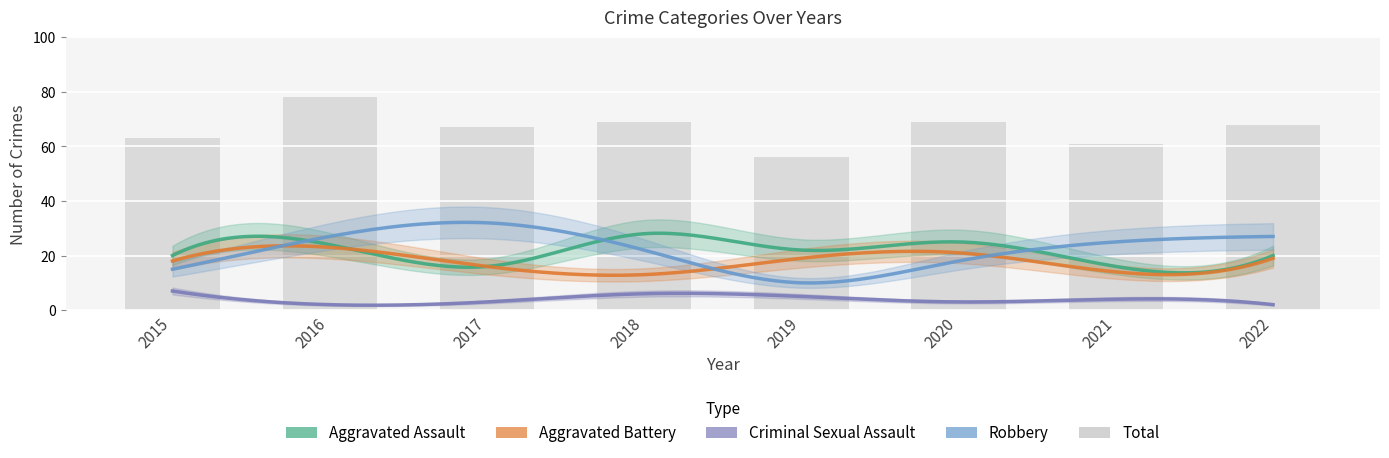

List the series in order of their peak value, highest first.

Total, Robbery, Aggravated Assault, Aggravated Battery, Criminal Sexual Assault